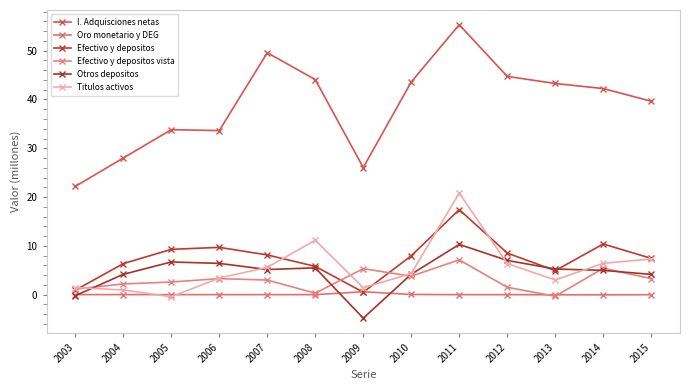

Which category has the lowest value in the Titulos activos series?

2005